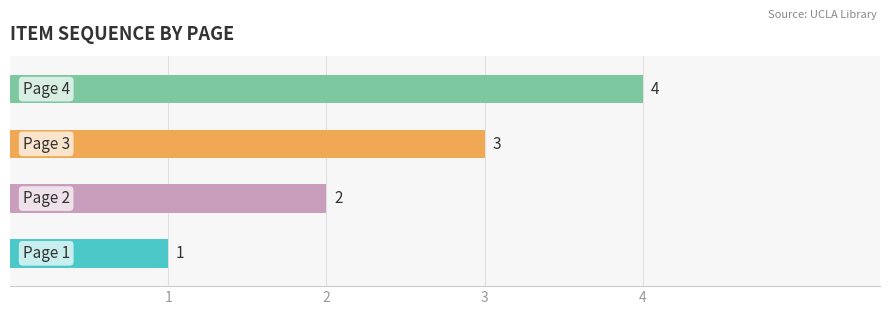

What is the minimum value shown in the chart?

1